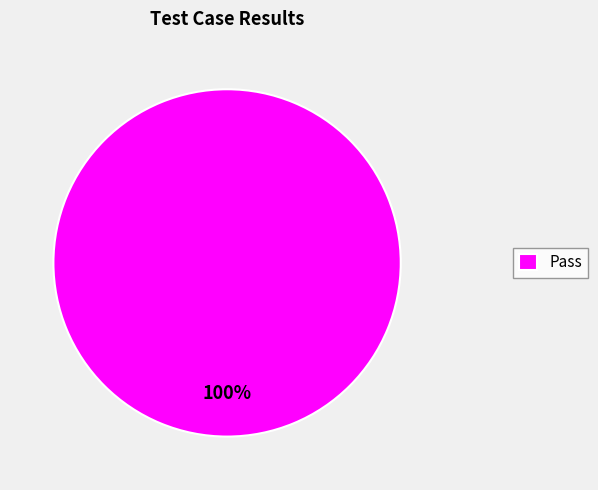

Rank the categories by value from lowest to highest.

Pass